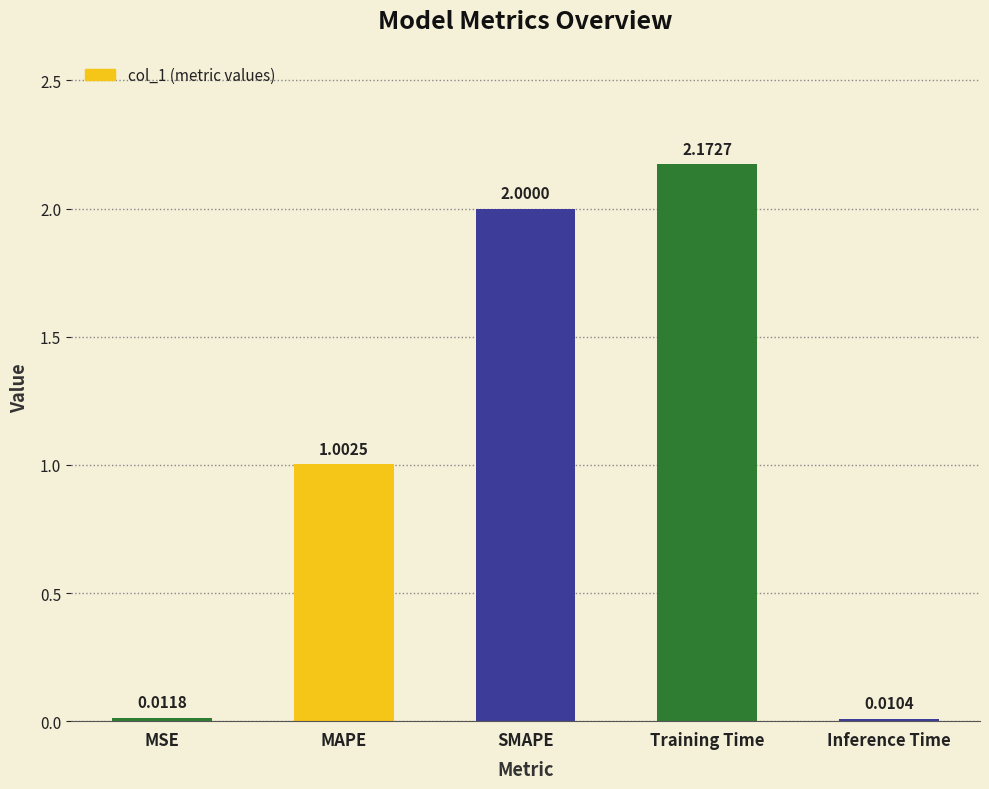

Which has a higher value, MAPE or Training Time?

Training Time